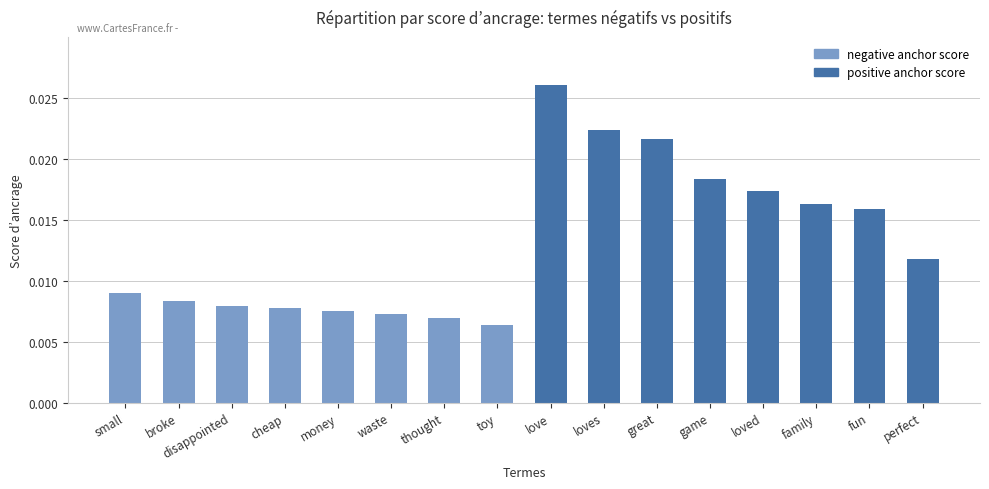

Between small and fun, which is larger?

fun